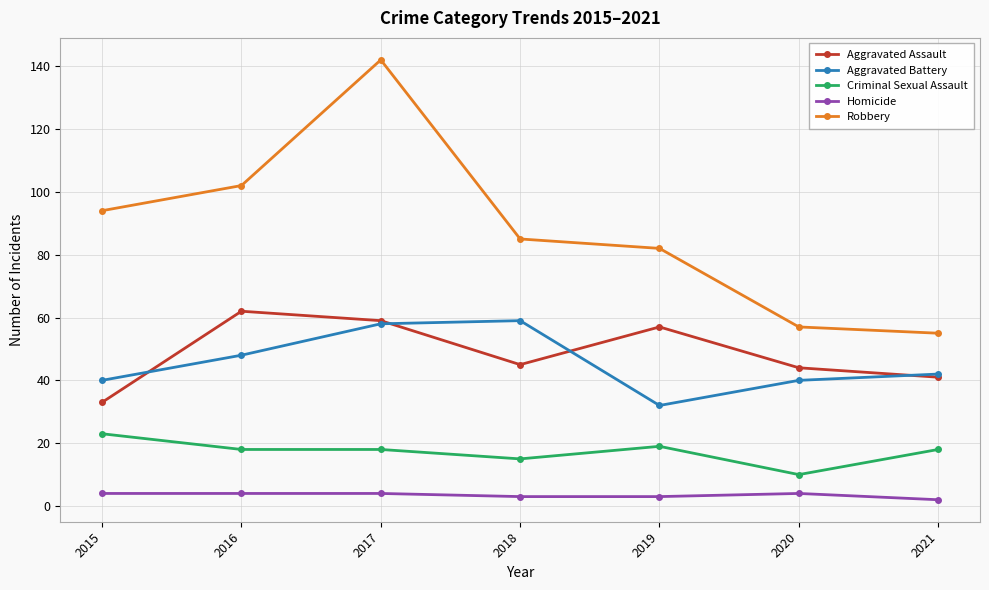

True or false: Aggravated Battery has more than 0 interior local peaks.

True